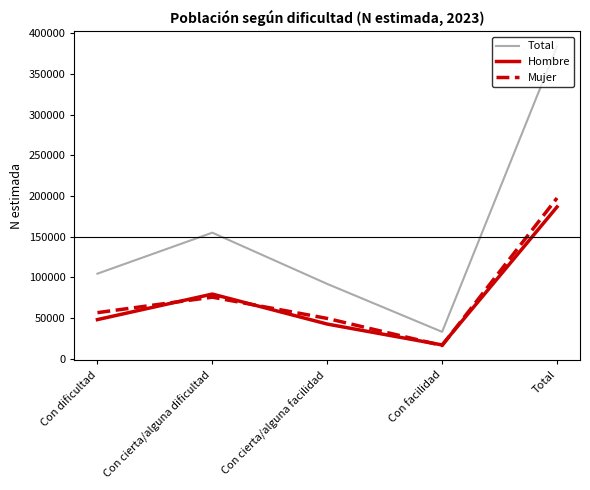

What is the difference between the maximum and second lowest values in the Total series?

292006